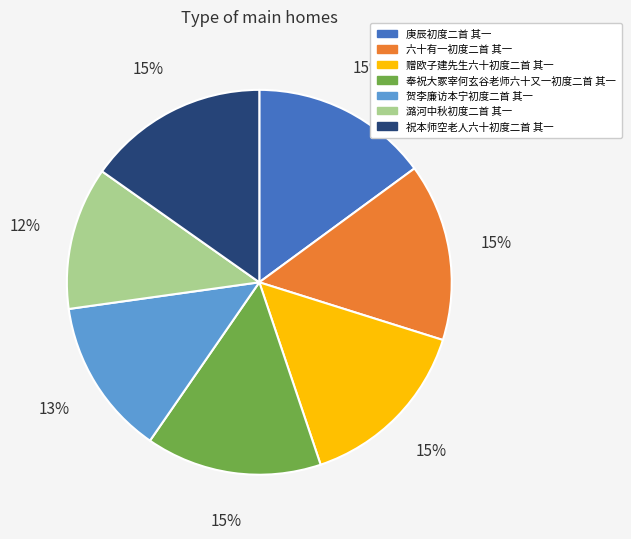

Approximately how many times larger is the value at 奉祝大冢宰何玄谷老师六十又一初度二首 其一 compared to 祝本师空老人六十初度二首 其一?

1.0